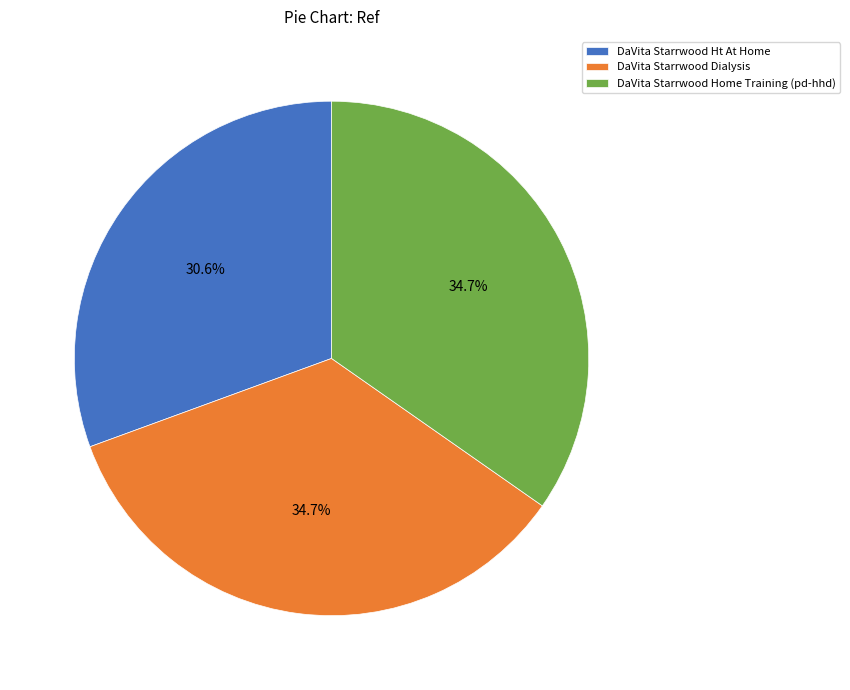

Does DaVita Starrwood Ht At Home represent more than half of the total?

No